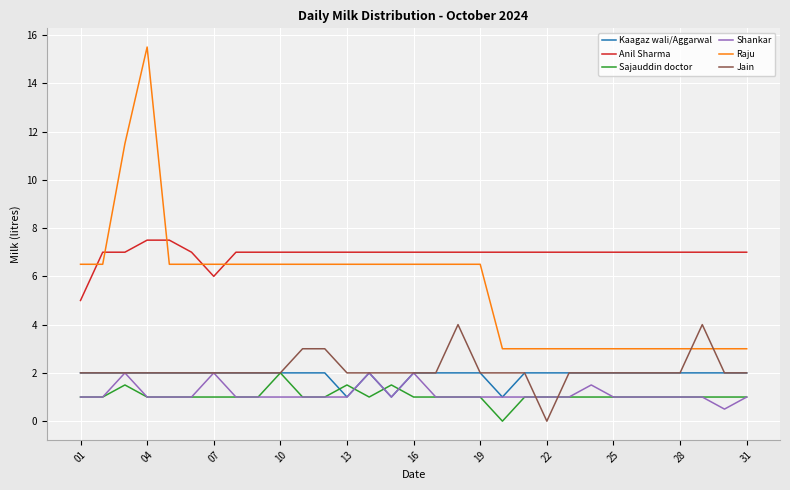

True or false: Shankar and Anil Sharma intersect in this chart.

False